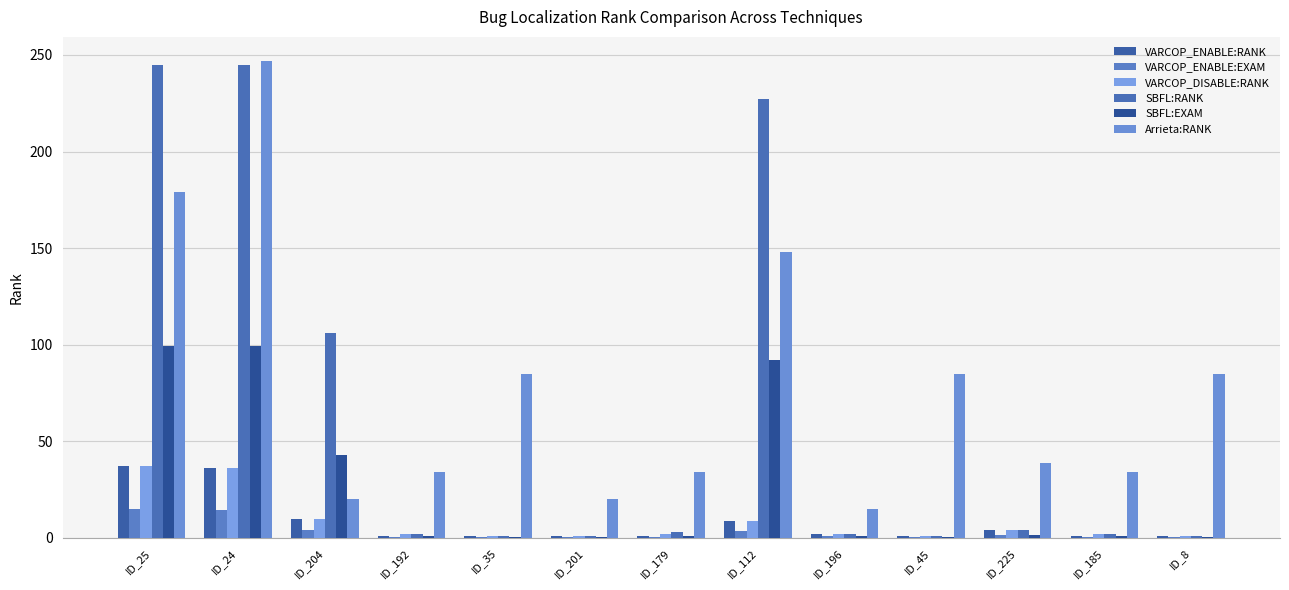

What value does the SBFL:EXAM series have at ID_35?

0.4